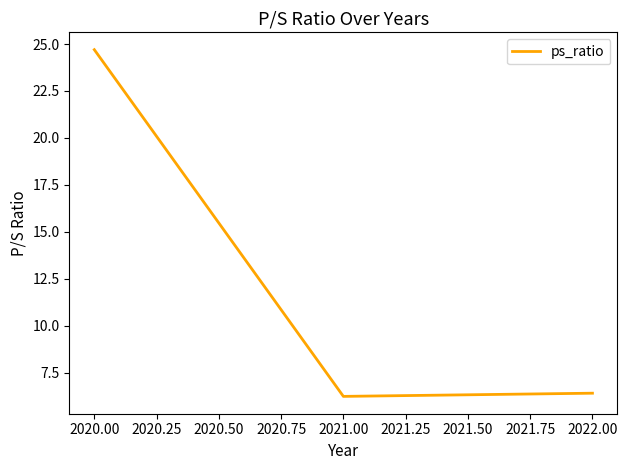

Reading left to right, what are all the values shown in this chart?

24.7	6.2	6.4